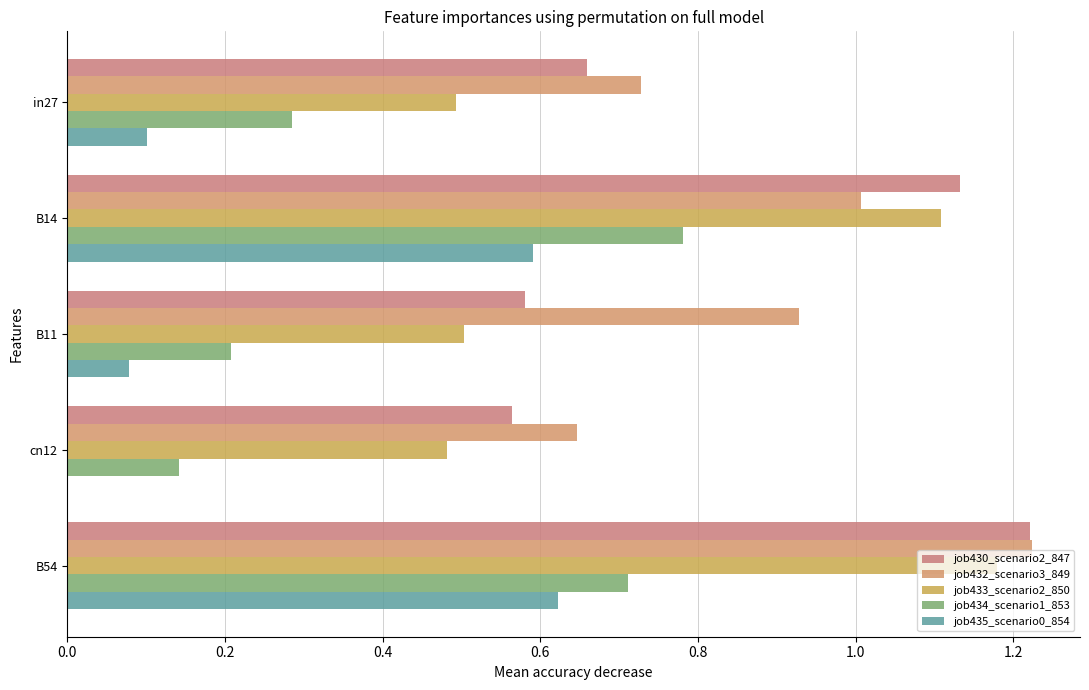

How many data points does each series have?

5